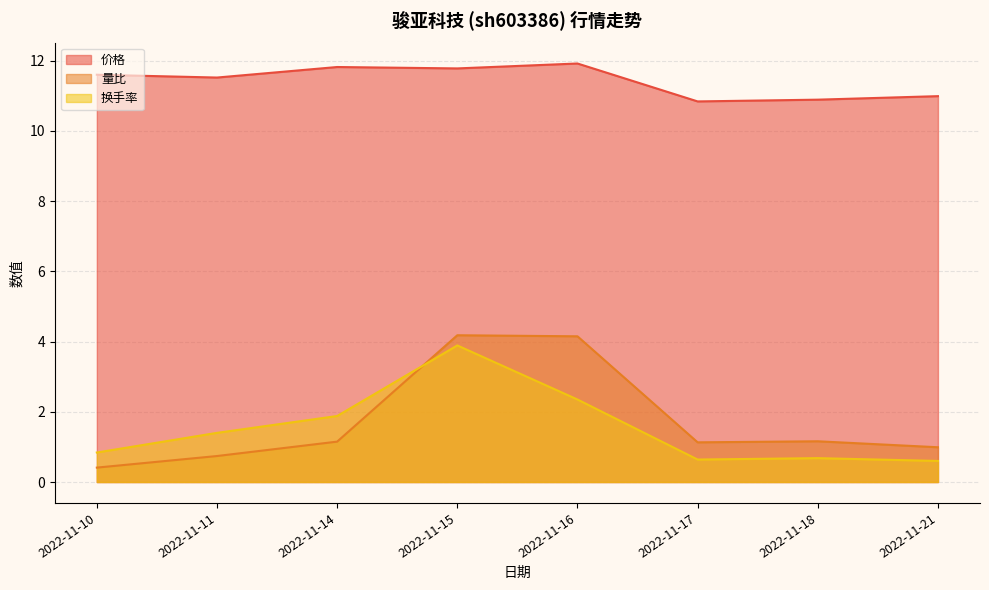

What is the spread (max minus min) of values at 2022-11-14?

10.7